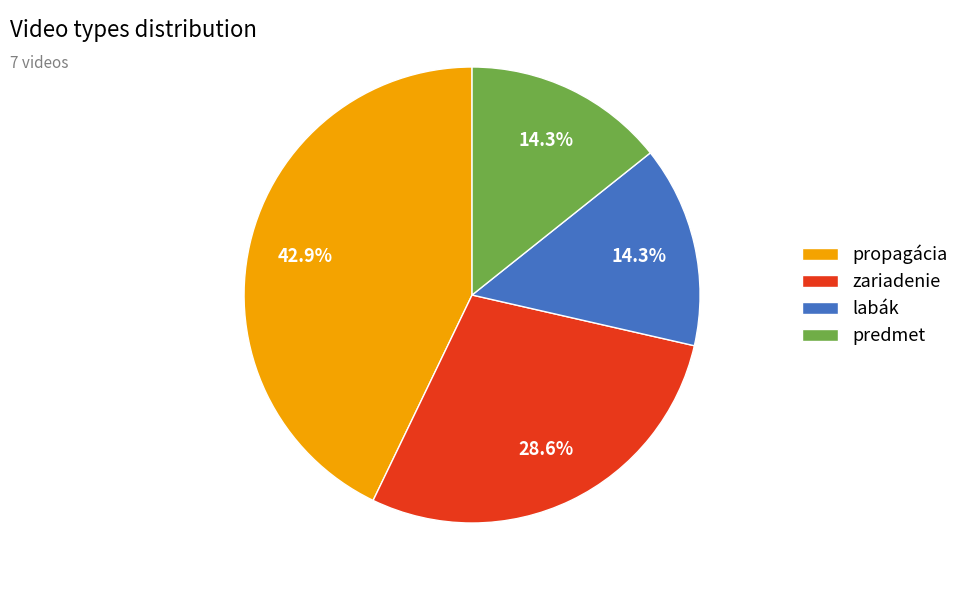

What percentage is NOT represented by zariadenie?

71.4%